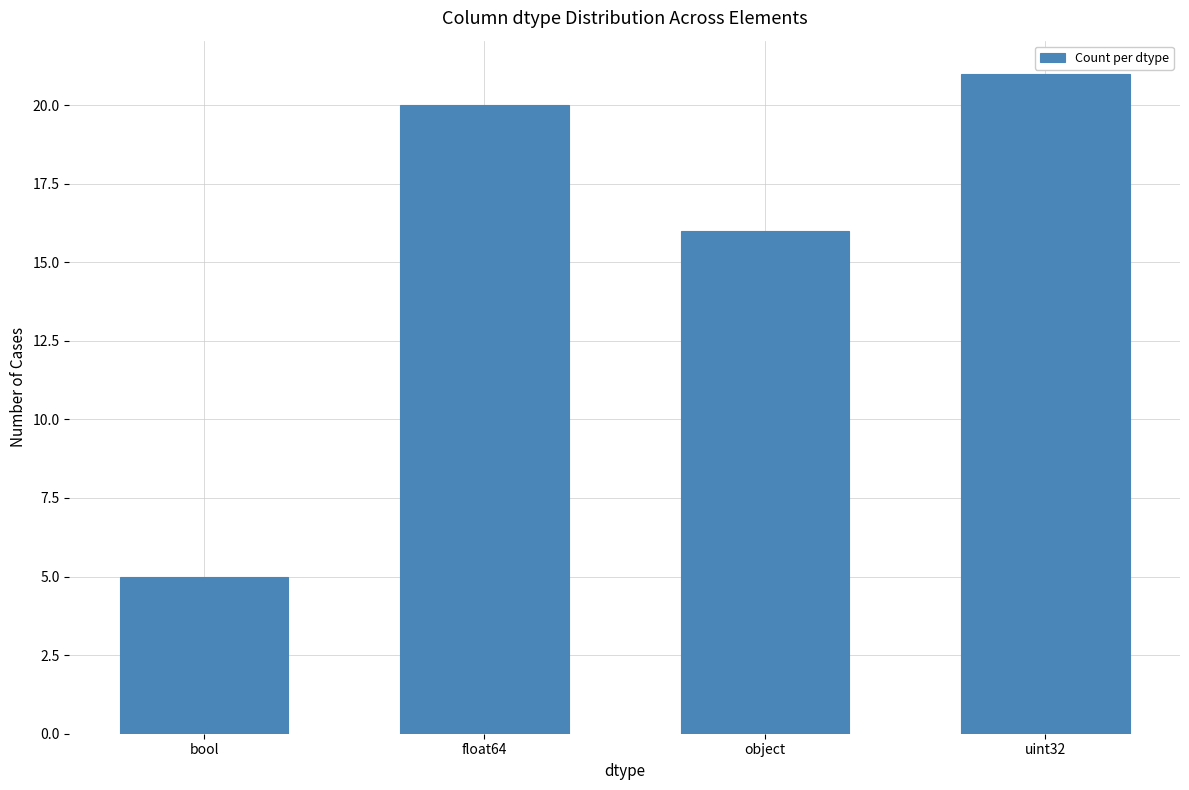

What is the sum of the values at object and bool?

21